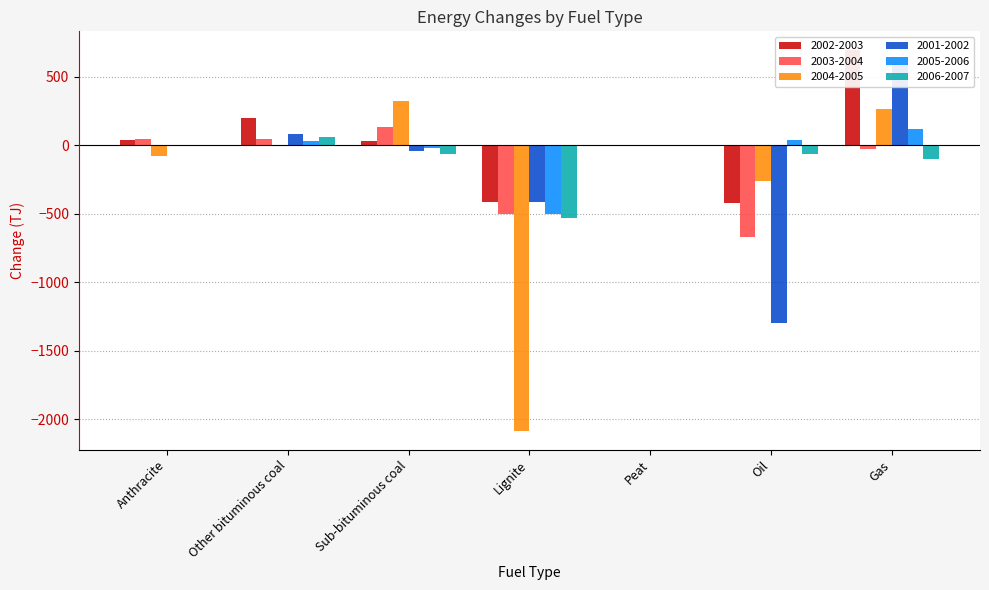

What is the difference between the maximum and minimum values in the 2001-2002 series?

1891.3